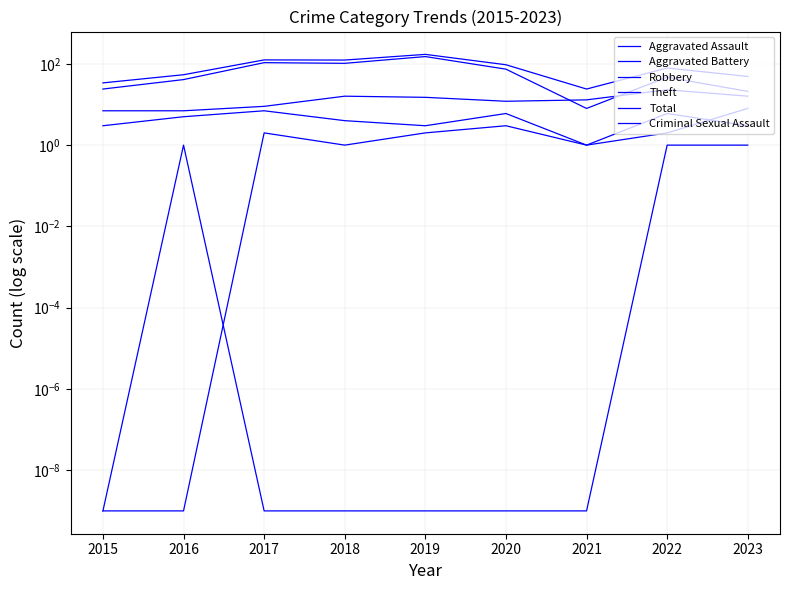

What is the approximate value of Criminal Sexual Assault at 2023?

1.0